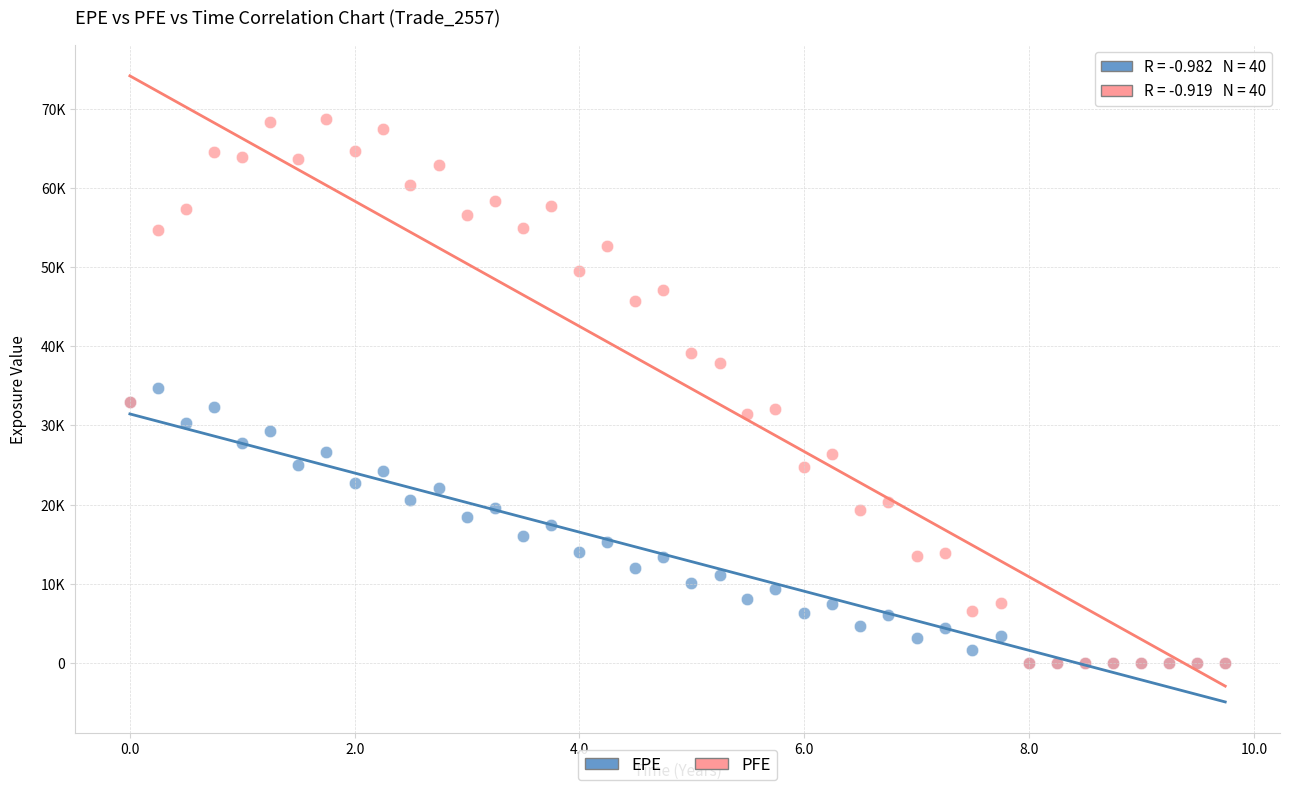

What are all the series names shown in the legend?

EPE, PFE